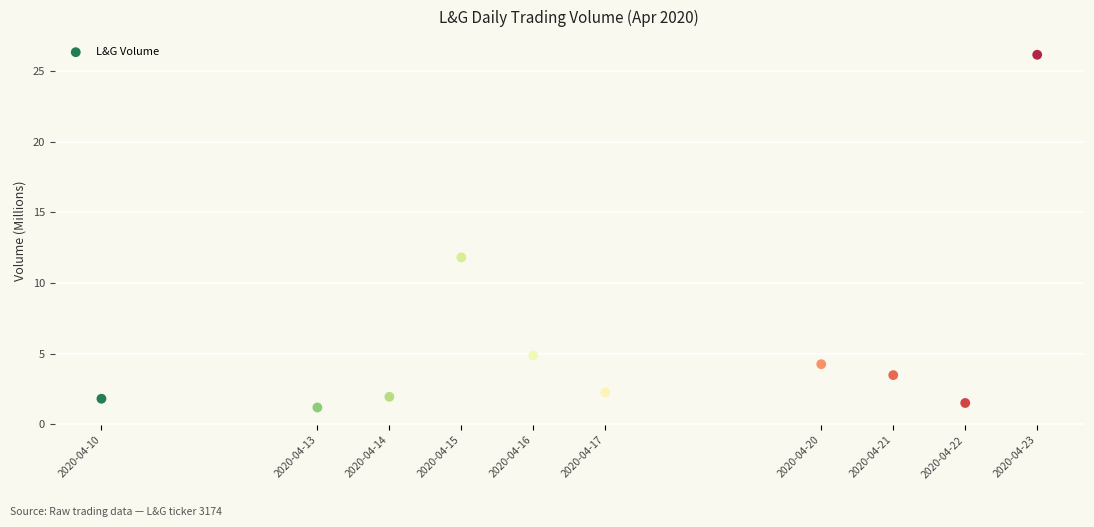

What Y value in the scatter plot is closest to 13?

11.8